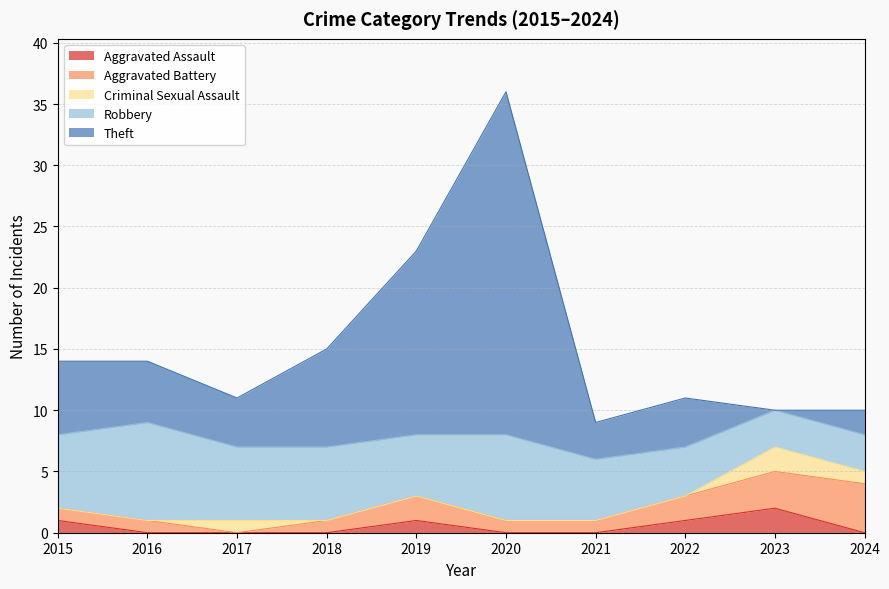

Which label corresponds to the largest value in the chart?

2020